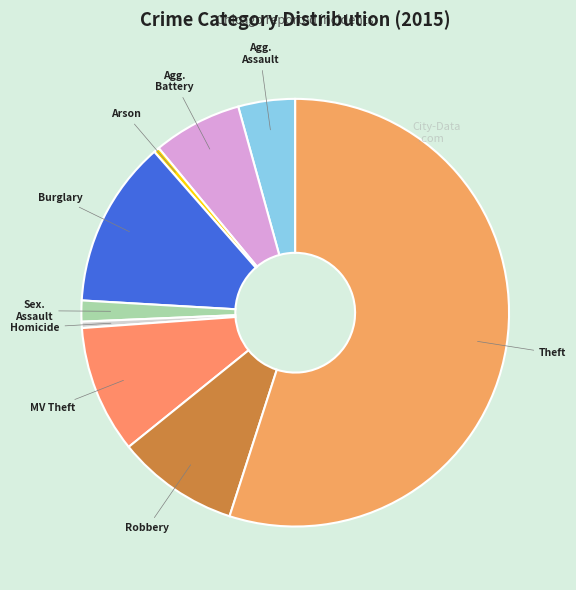

How many segments does this pie chart have?

9